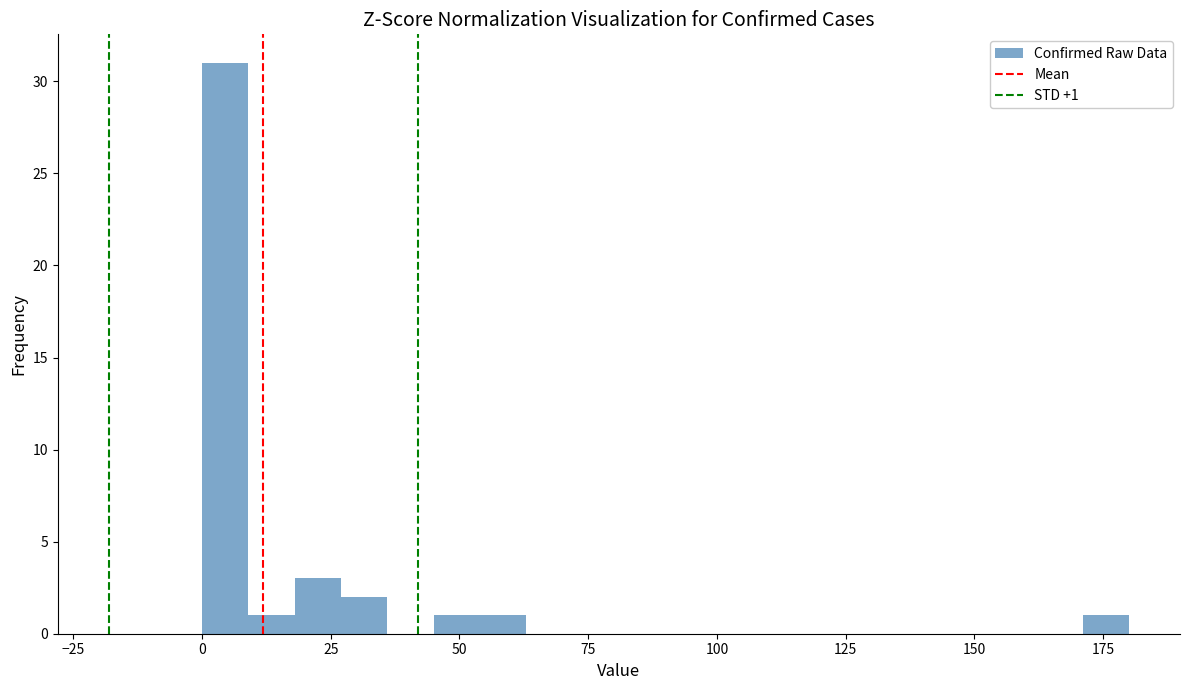

Around what value on the x-axis is the tallest bar? Give the approximate position of its centre, as read against the axis.

5